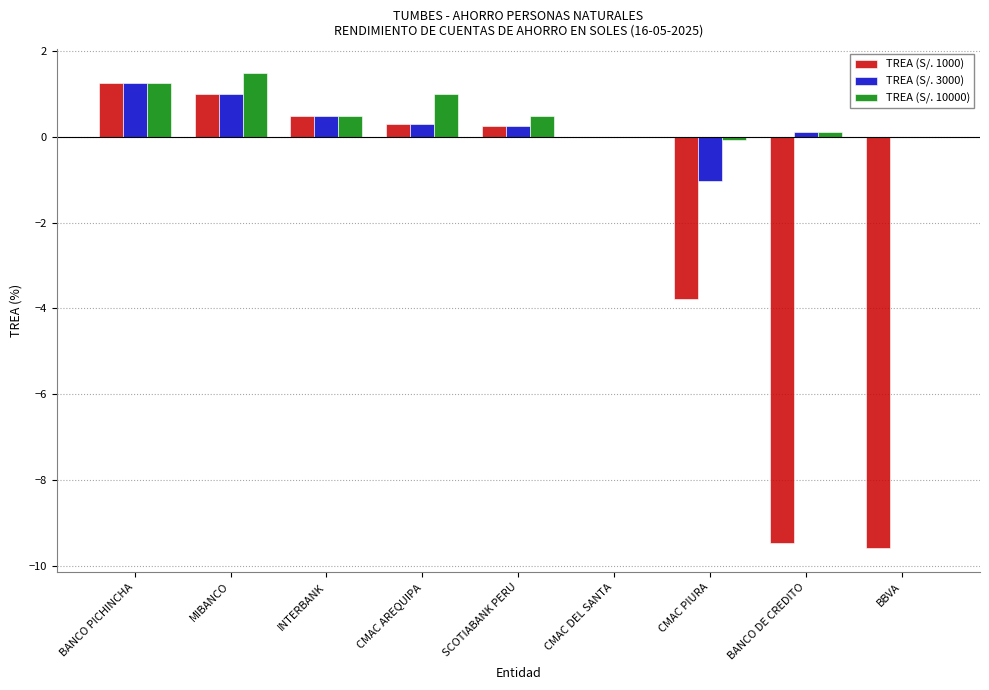

Which series changed the most between SCOTIABANK PERU and BANCO DE CREDITO?

TREA (S/. 1000)